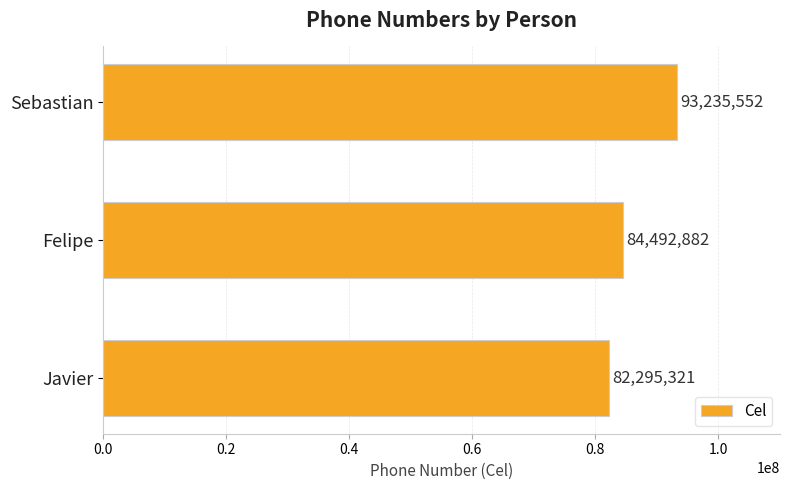

The chart shows a value of 82295321 at Javier. True or false?

True